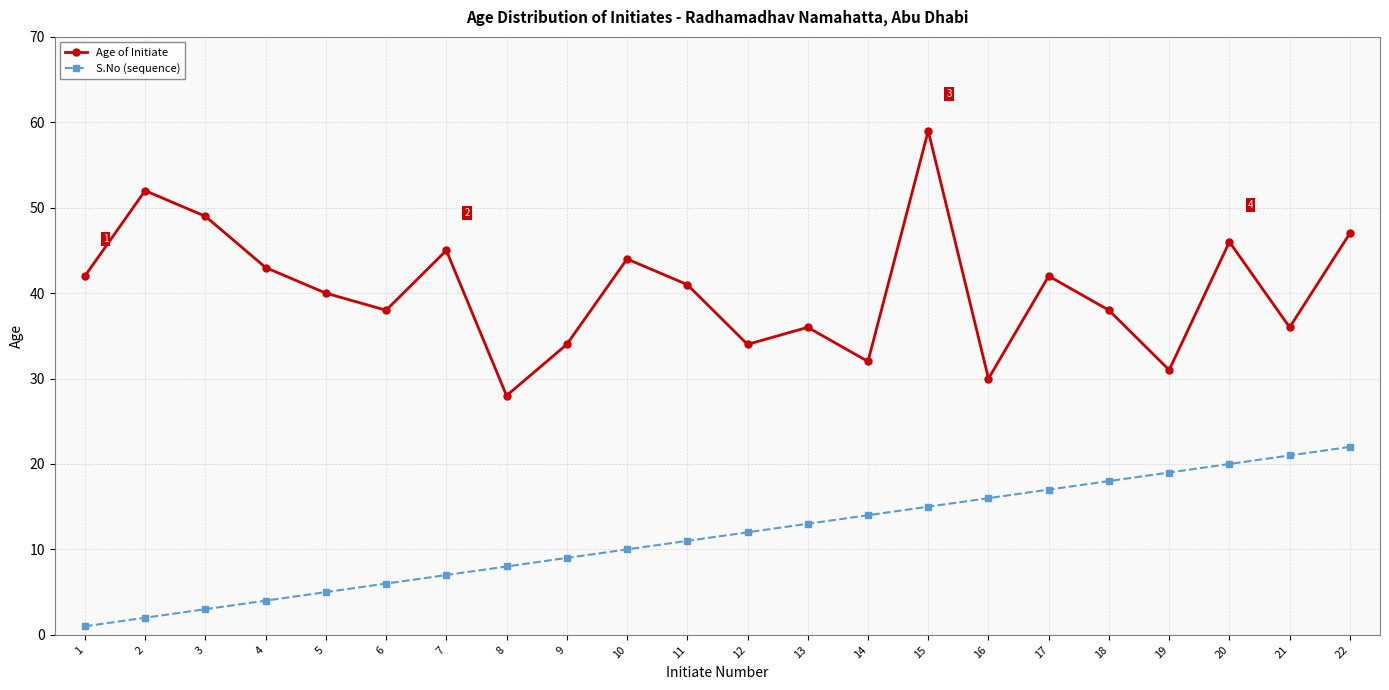

At 18, list the series in order from largest to smallest.

Age of Initiate, S.No (sequence)